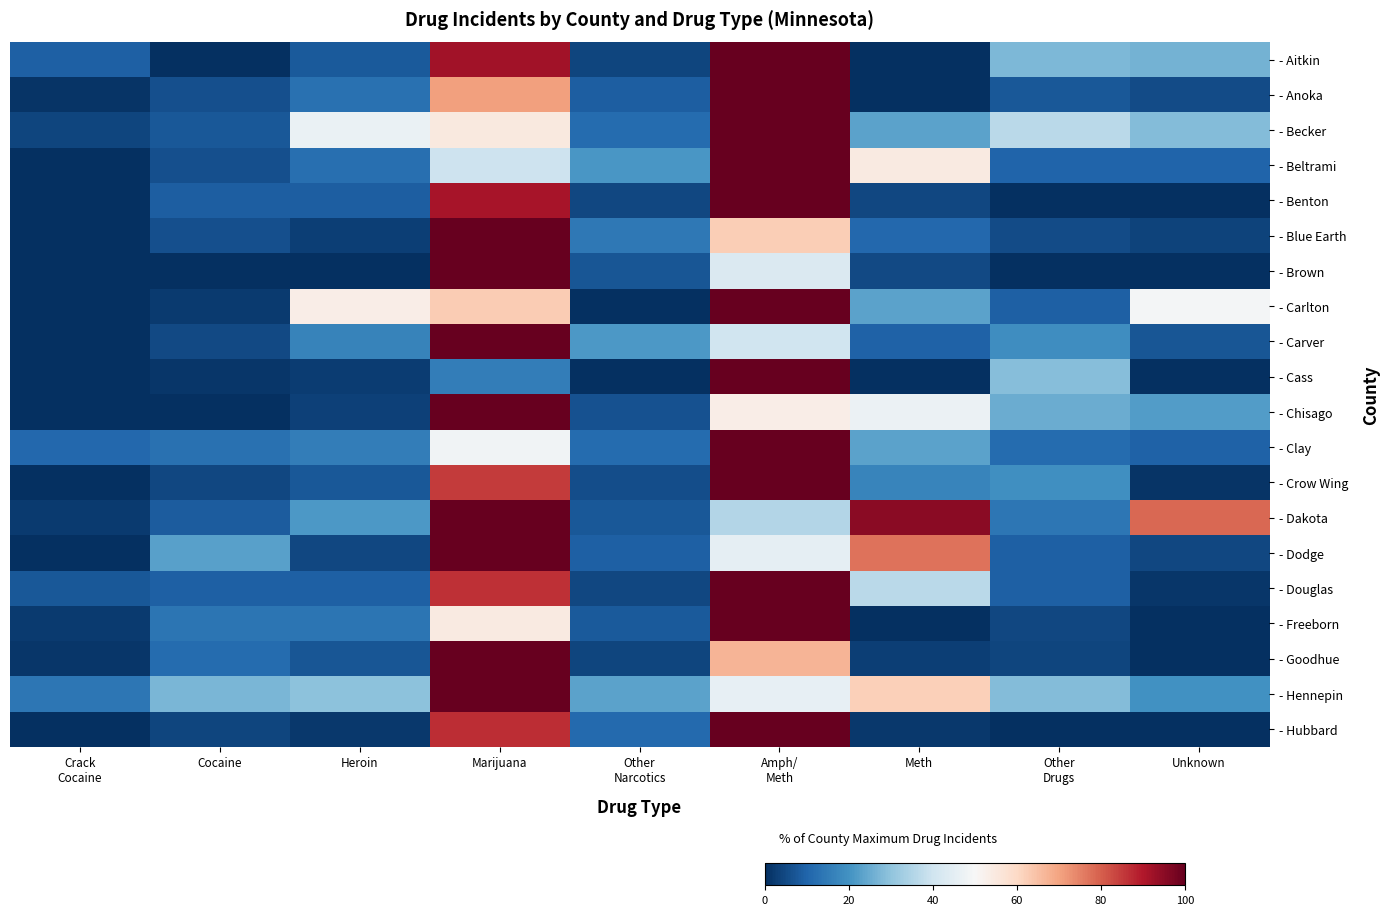

How many distinct data groups are displayed?

20